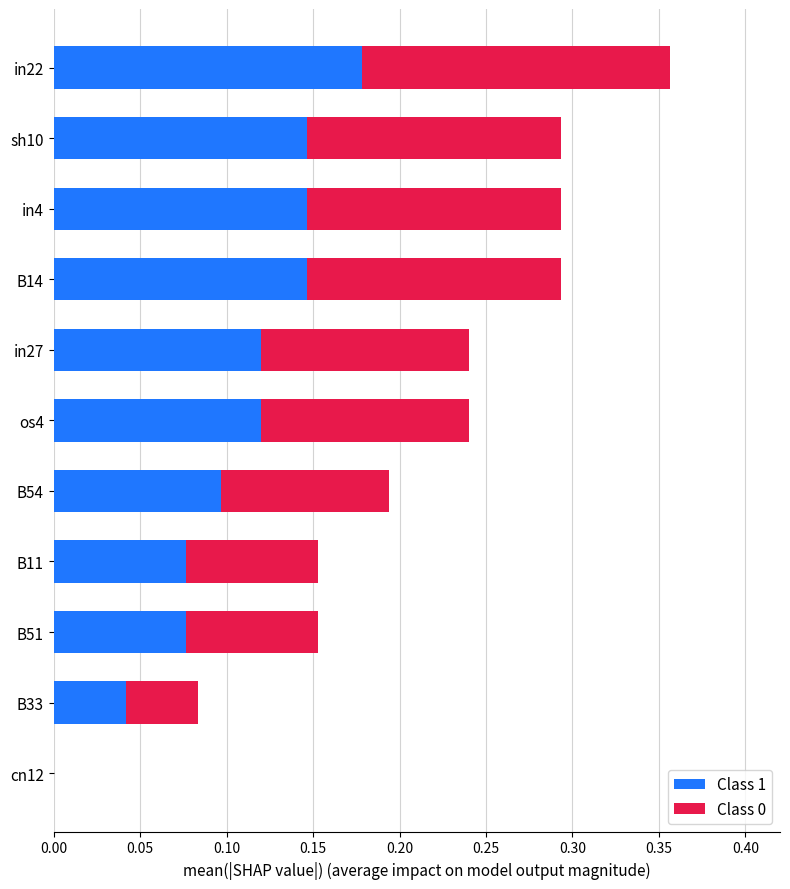

The Class 1 series shows 0.1 at B14. True or false?

True